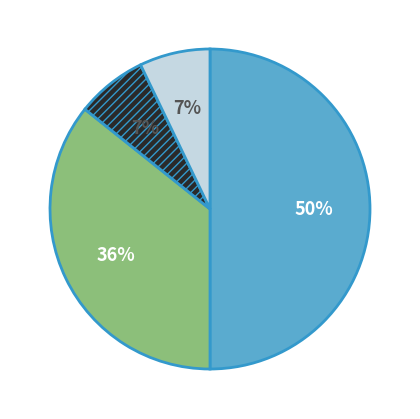

How many slices are in this pie chart?

4